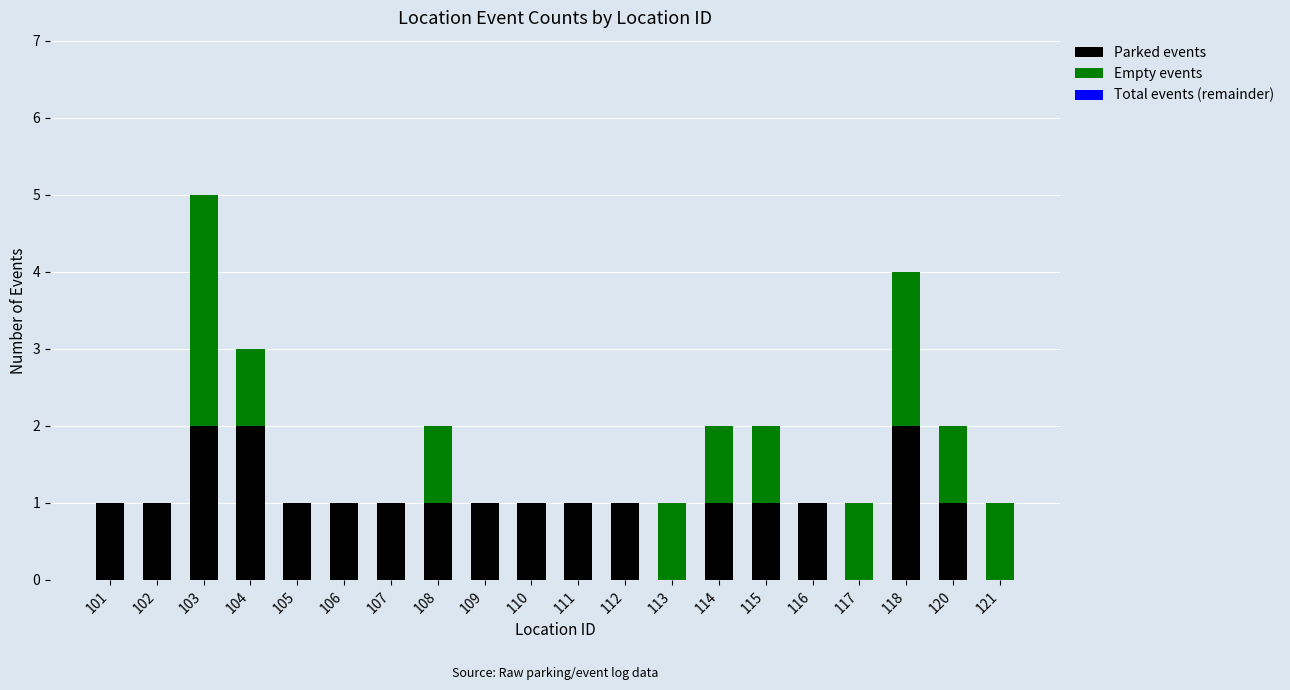

What is the sum of all Parked events values?

20